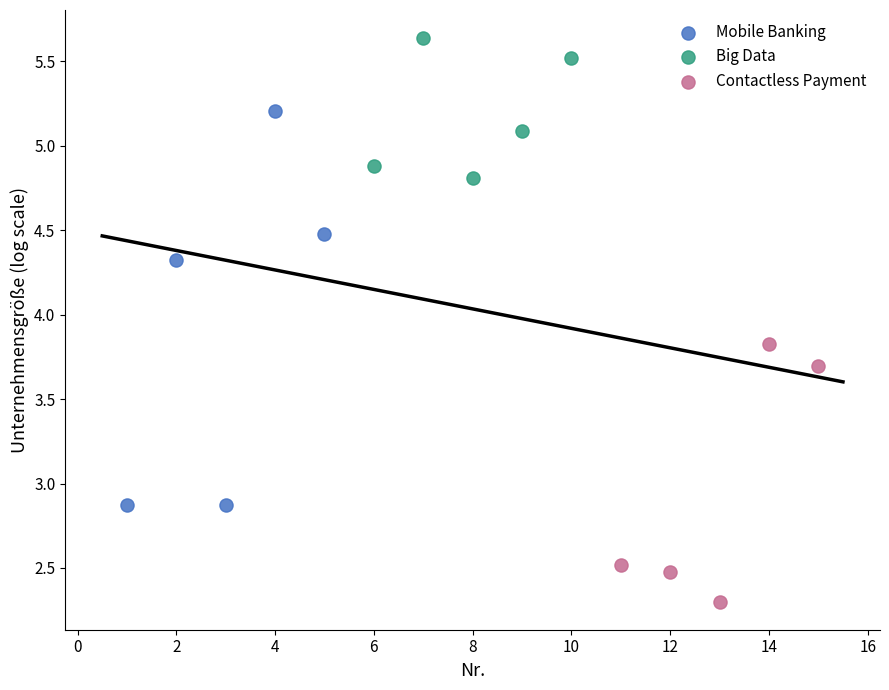

Which series contains the highest Y value?

Big Data